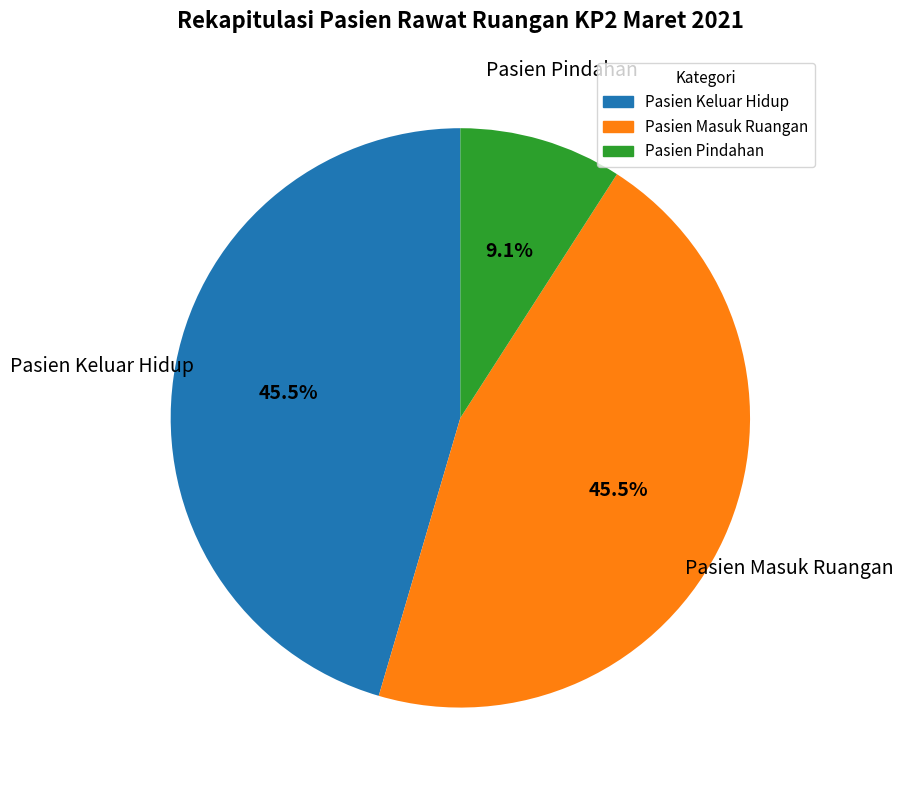

What is the ratio of the value at Pasien Keluar Hidup to the value at Pasien Pindahan?

5.0